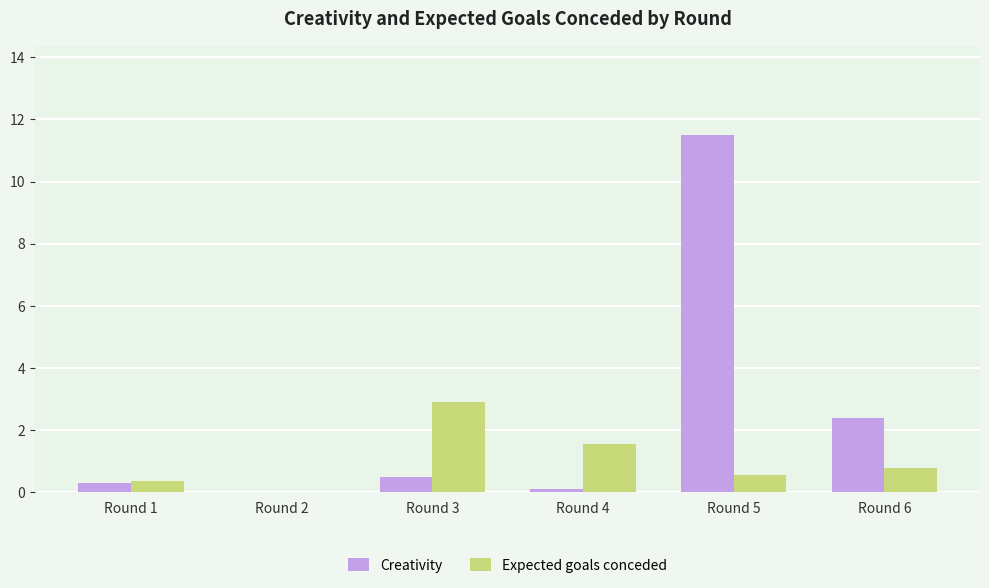

True or false: Expected goals conceded has a value of 5.1 at Round 3.

False